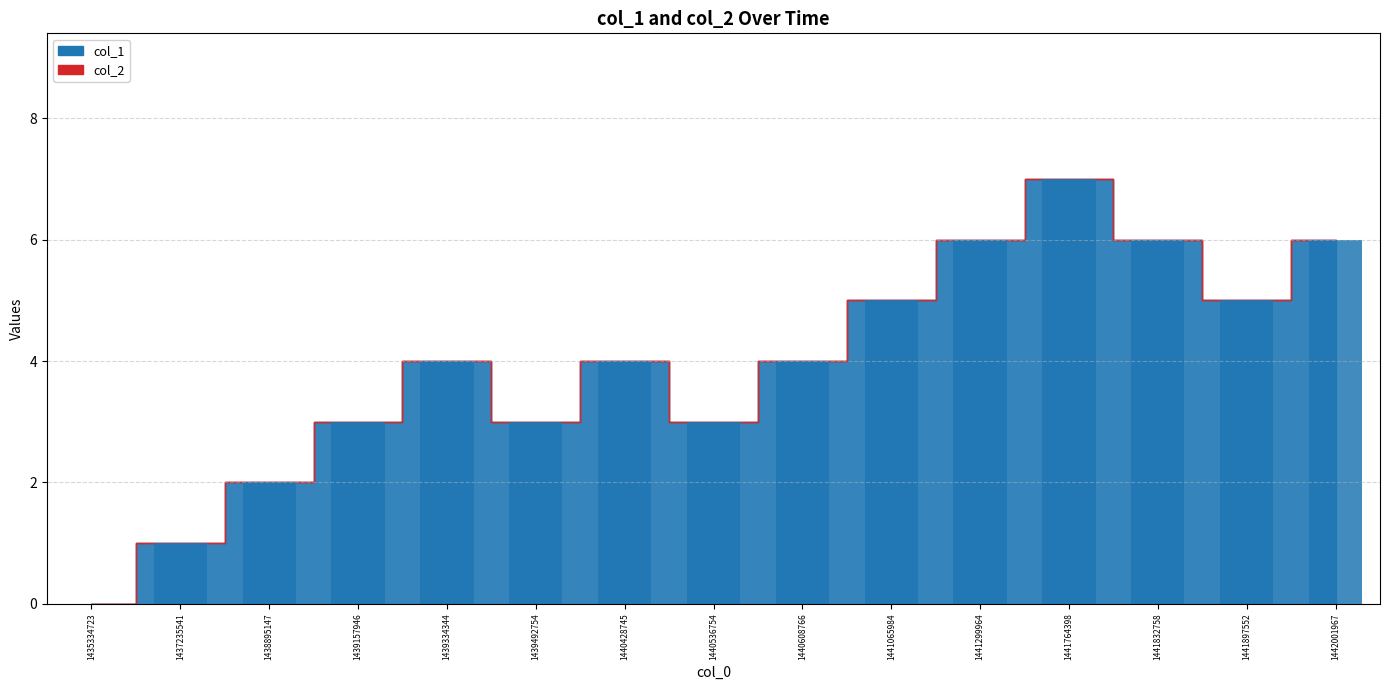

What is the approximate value at 1440428745?

4